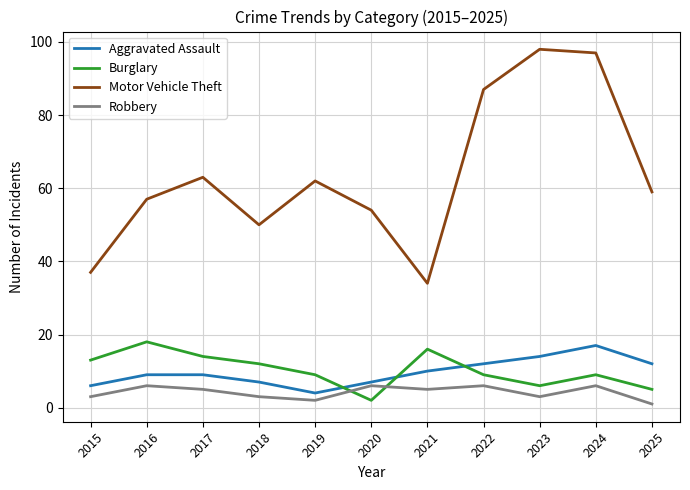

True or false: Burglary has a value of 24 at 2017.

False